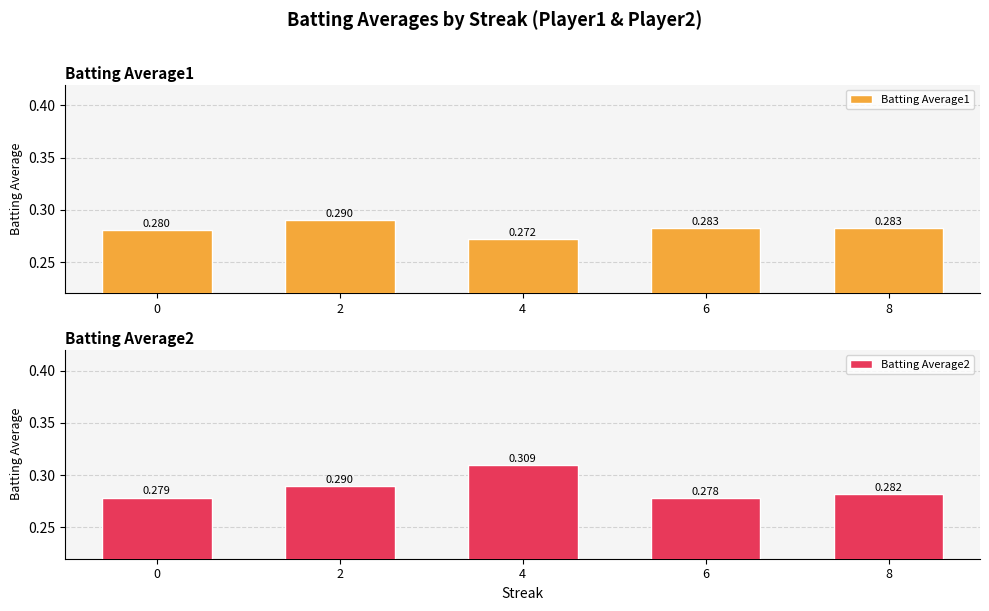

Rank the categories by Batting Average2 value from lowest to highest.

6, 0, 8, 2, 4